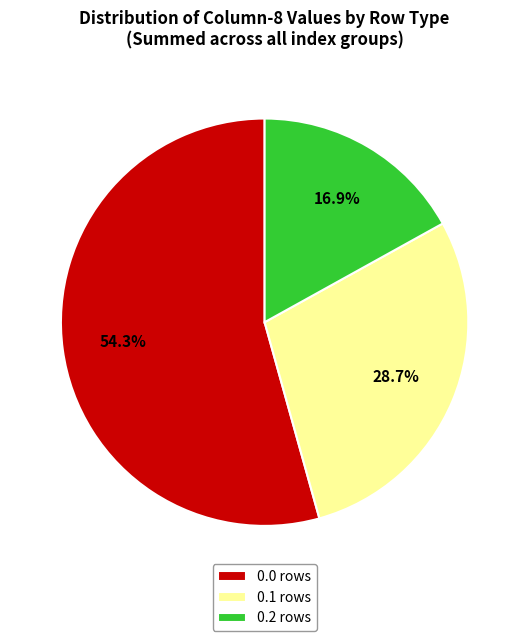

Which category has the smallest portion of the pie?

0.2 rows